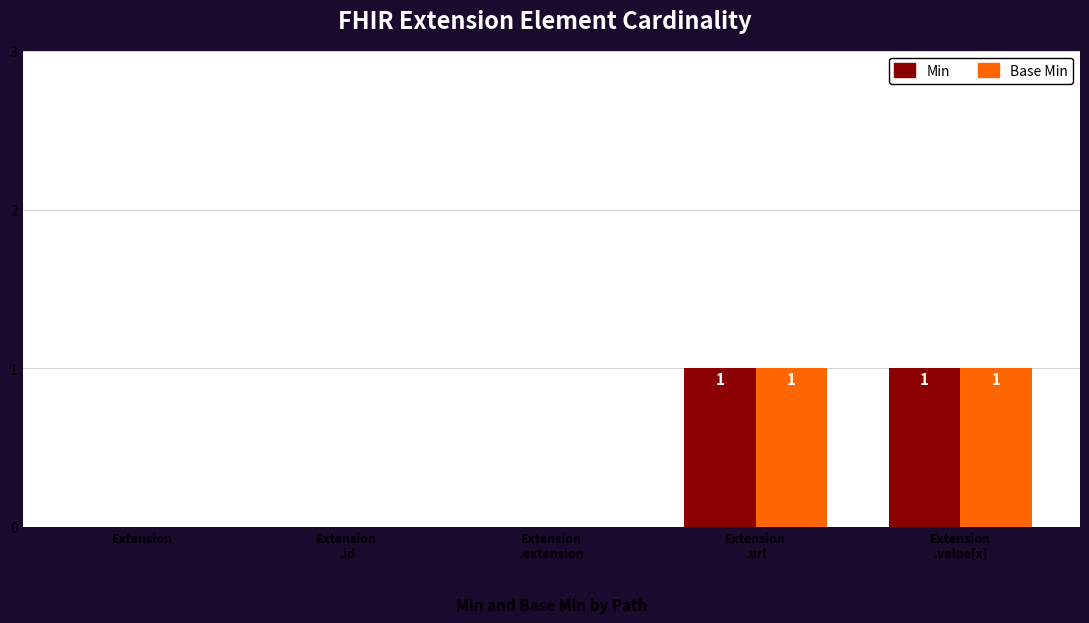

Are the bars horizontal?

No